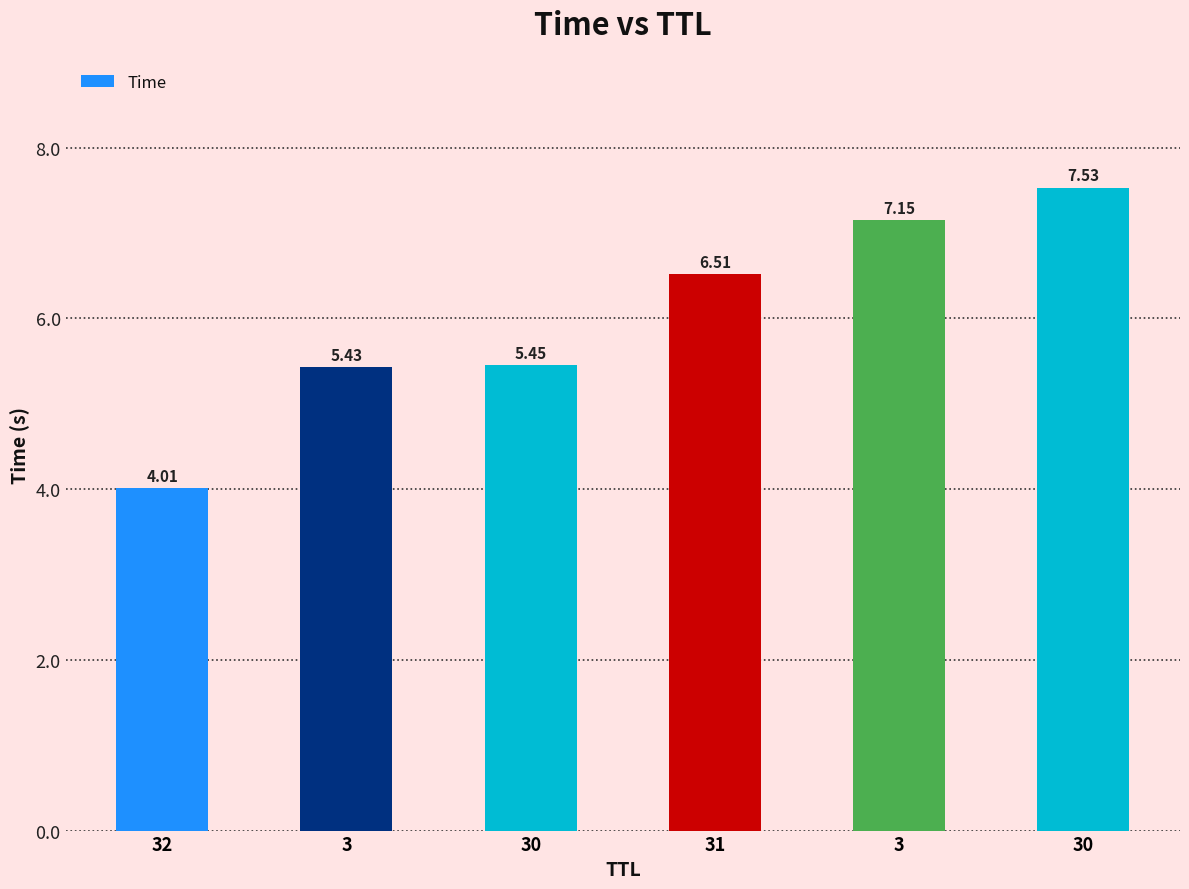

How many categories are shown in the chart?

6